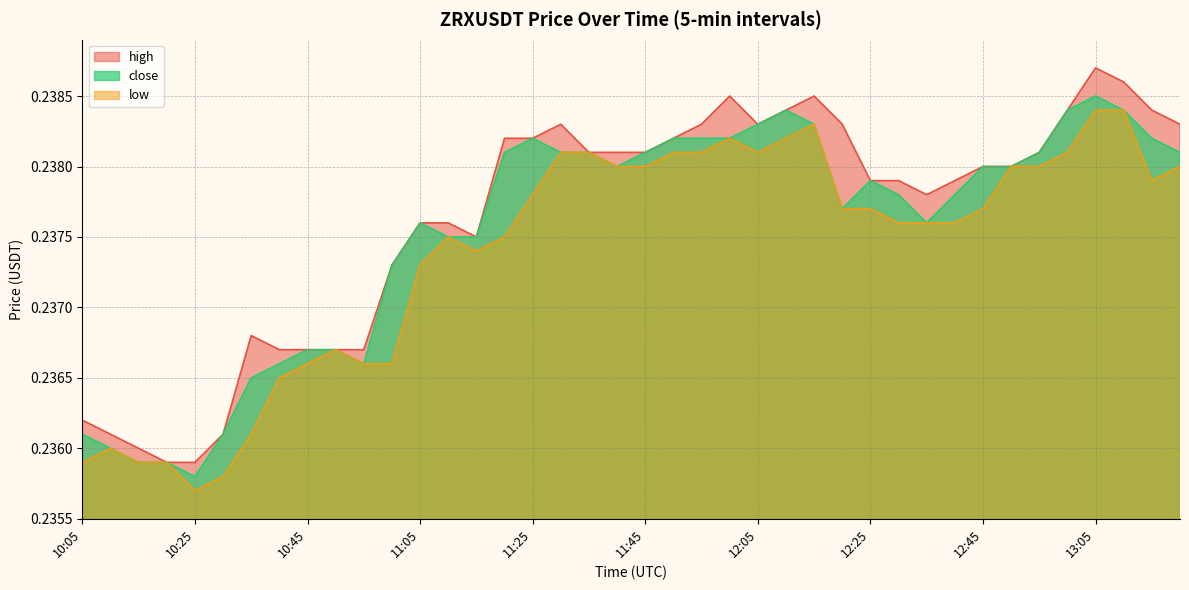

At which category does close reach its first local peak?

11:05